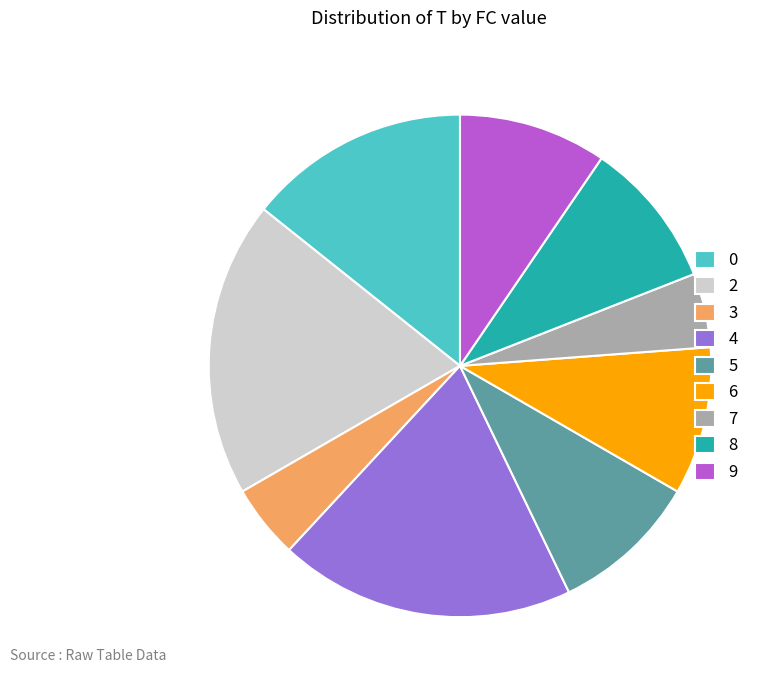

True or false: 8 accounts for 1% of the total.

False